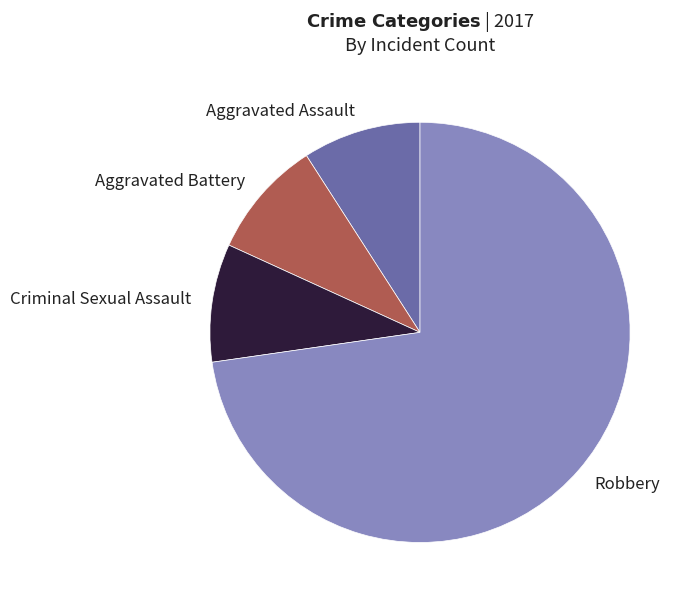

What is the majority slice?

Robbery